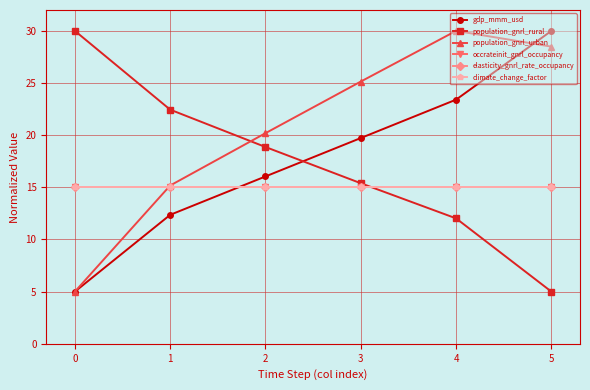

Reading left to right, what are all the values shown in this chart?

gdp_mmm_usd: 5.0	12.4	16.0	19.7	23.4	30.0
population_gnrl_rural: 30.0	22.4	18.9	15.4	12.0	5.0
population_gnrl_urban: 5.0	15.2	20.2	25.1	30.0	28.5
occrateinit_gnrl_occupancy: 15.0	15.0	15.0	15.0	15.0	15.0
elasticity_gnrl_rate_occupancy: 15.0	15.0	15.0	15.0	15.0	15.0
climate_change_factor: 15.0	15.0	15.0	15.0	15.0	15.0